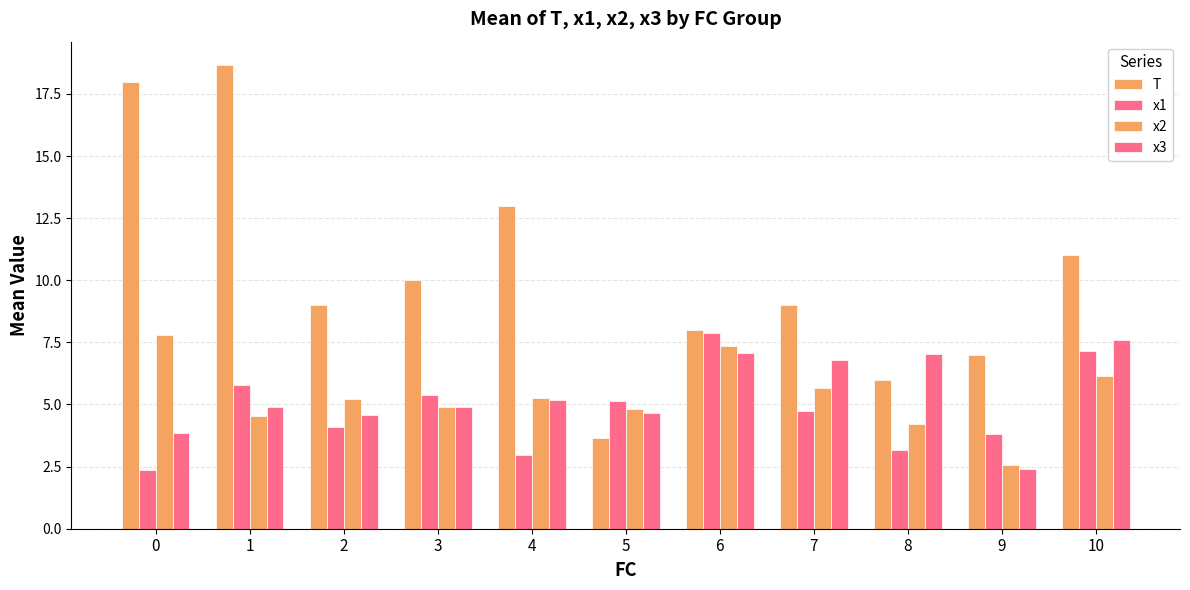

What is the difference between the maximum and minimum values in the T series?

15.0